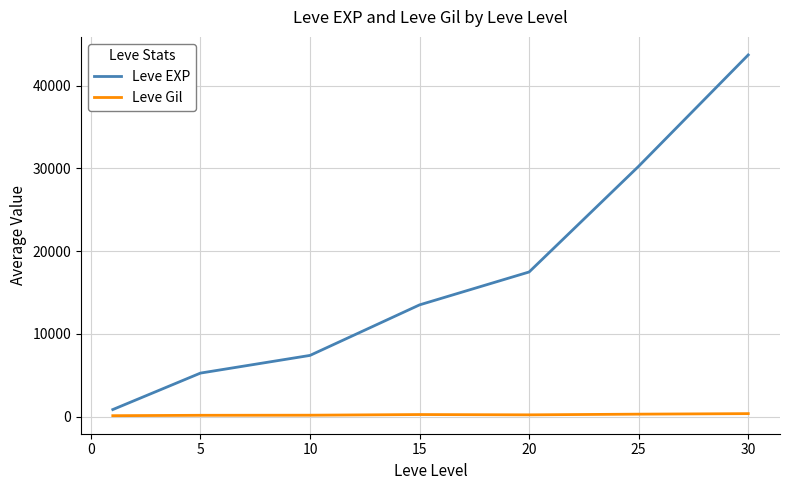

True or false: Leve EXP and Leve Gil cross at least once.

False